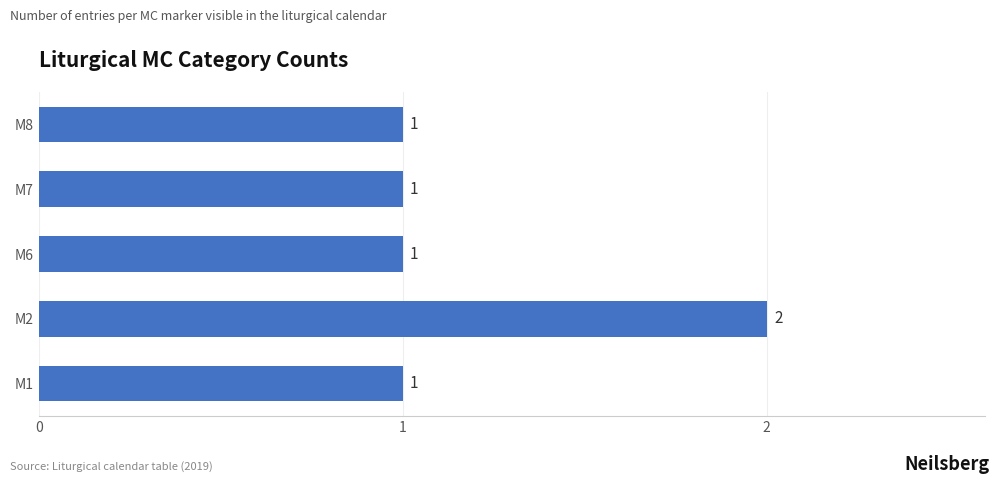

What is the sum of all values?

6